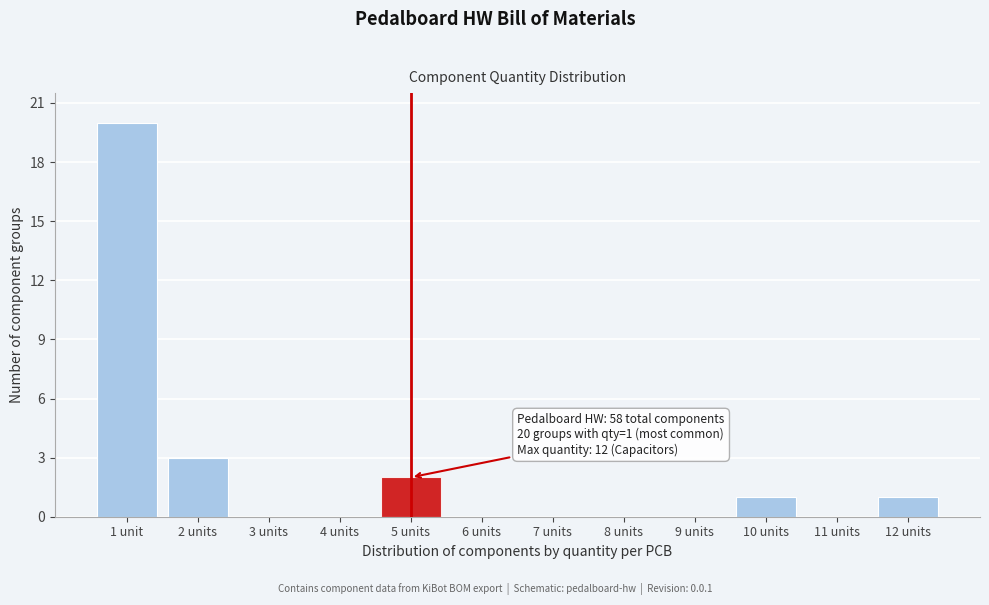

Reading right to left, list all the values displayed in this chart.

12 units=1	11 units=0	10 units=1	9 units=0	8 units=0	7 units=0	6 units=0	5 units=2	4 units=0	3 units=0	2 units=3	1 unit=20